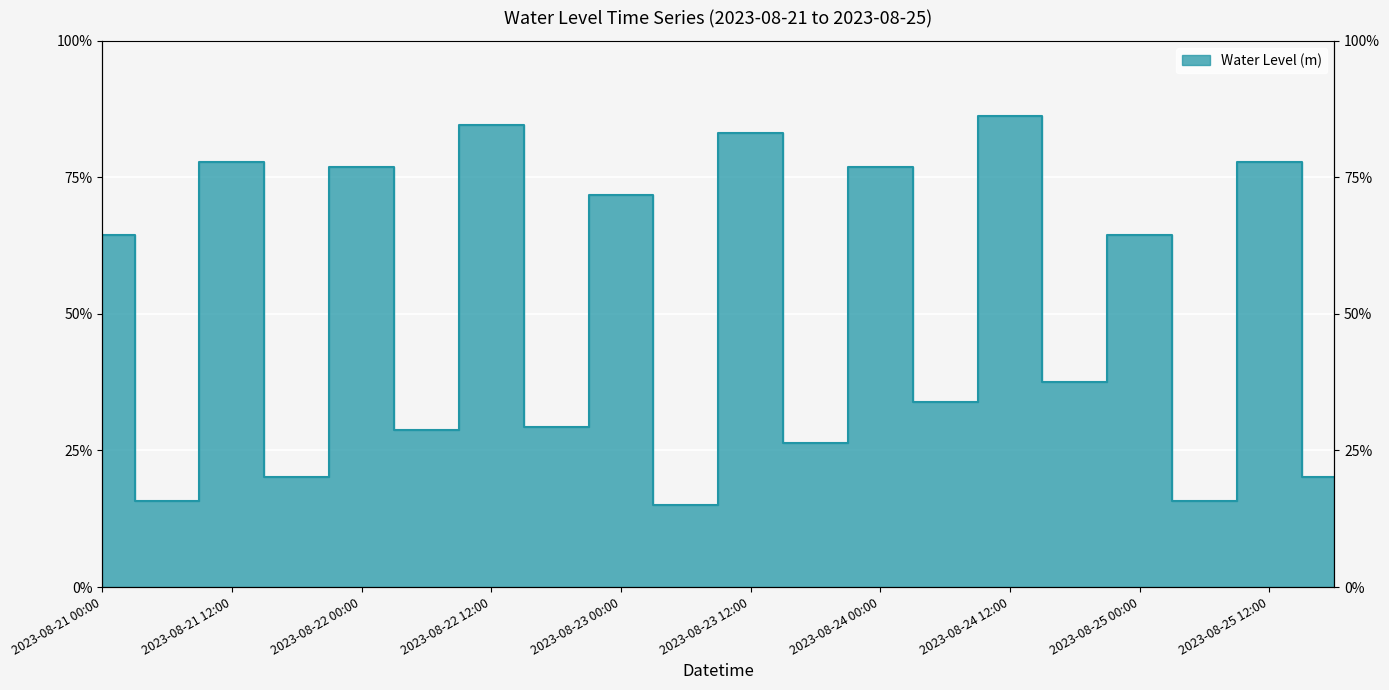

List the labels in order of value, smallest first.

2023-08-23 06:00, 2023-08-21 06:00, 2023-08-25 06:00, 2023-08-21 18:00, 2023-08-25 18:00, 2023-08-23 18:00, 2023-08-22 06:00, 2023-08-22 18:00, 2023-08-24 06:00, 2023-08-24 18:00, 2023-08-21 00:00, 2023-08-25 00:00, 2023-08-23 00:00, 2023-08-24 00:00, 2023-08-22 00:00, 2023-08-21 12:00, 2023-08-25 12:00, 2023-08-23 12:00, 2023-08-22 12:00, 2023-08-24 12:00